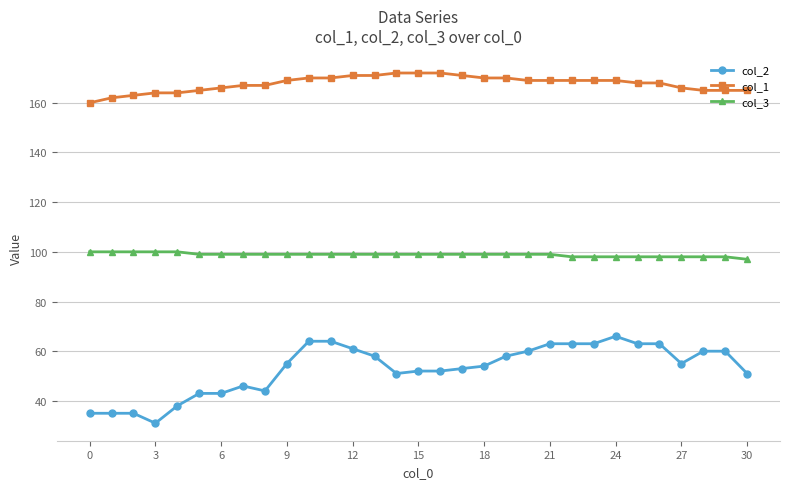

What is the value of the col_3 point at the 18th from the left?

99